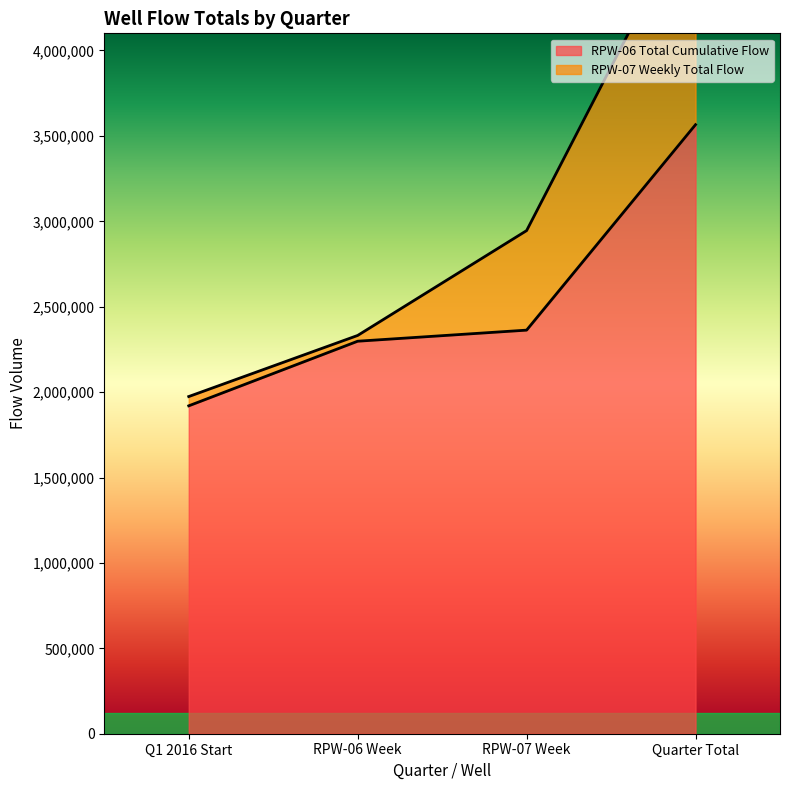

What is the difference between the second highest and second lowest values in the RPW-07 Weekly Total Flow series?

613790